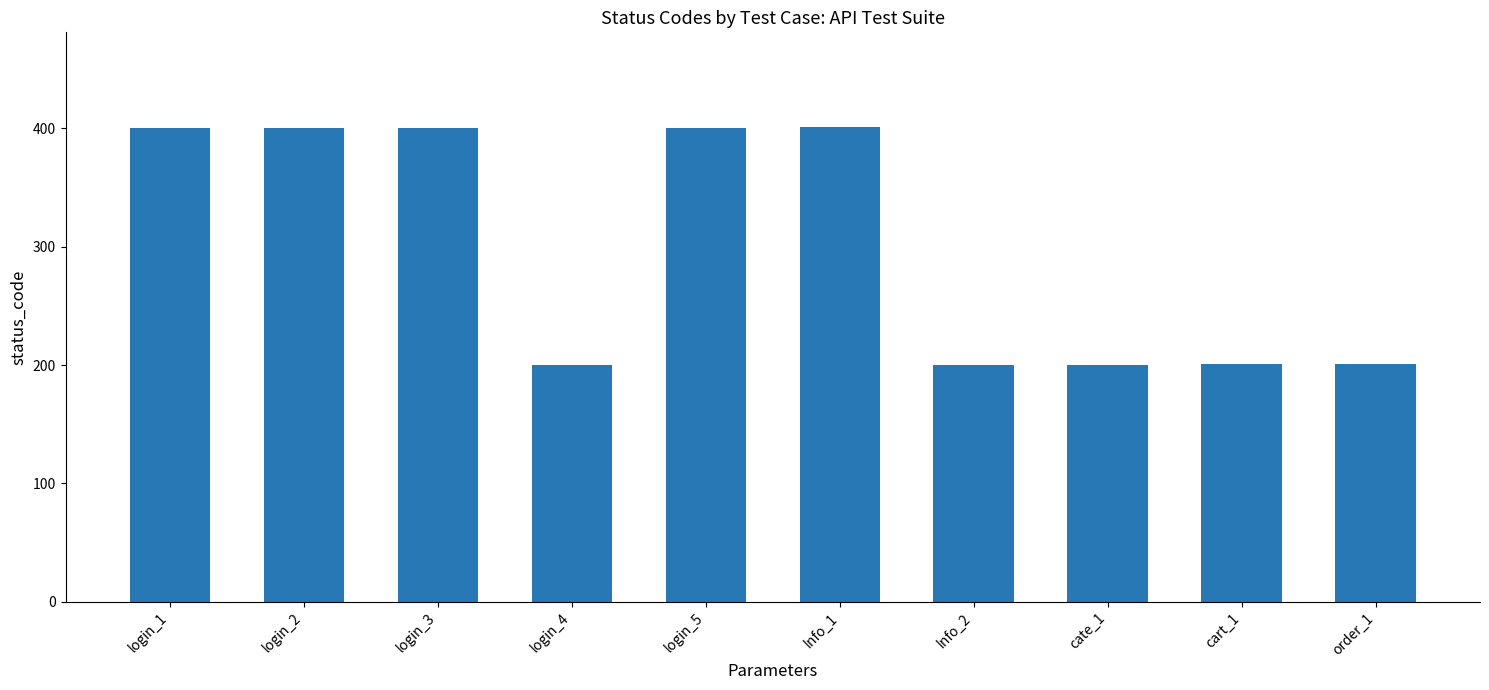

What is the label of the 1st bar from the left?

login_1